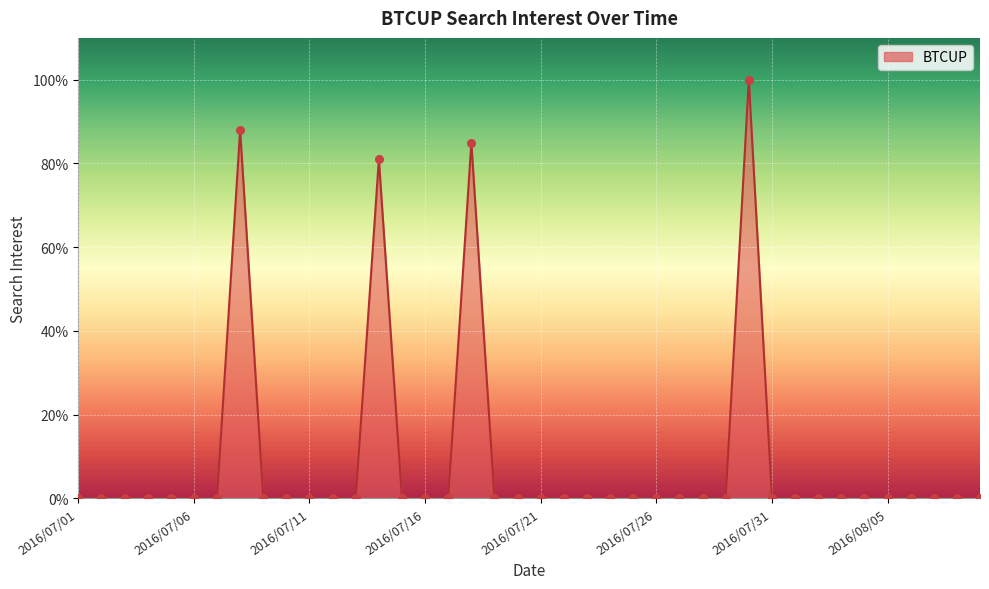

What is the difference between the maximum and minimum values?

100